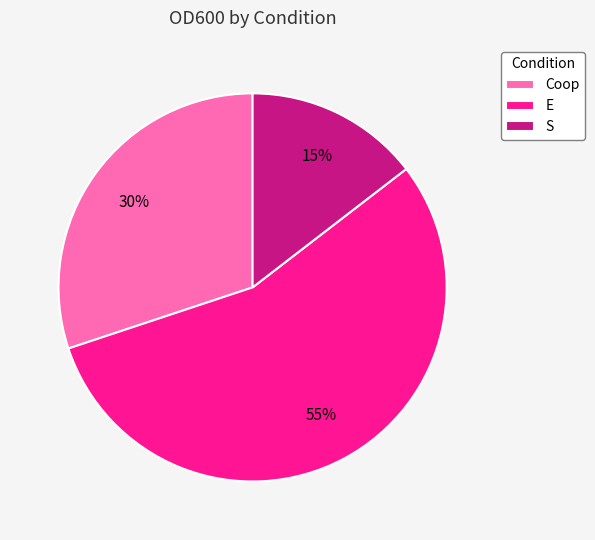

How many slices are in this pie chart?

3